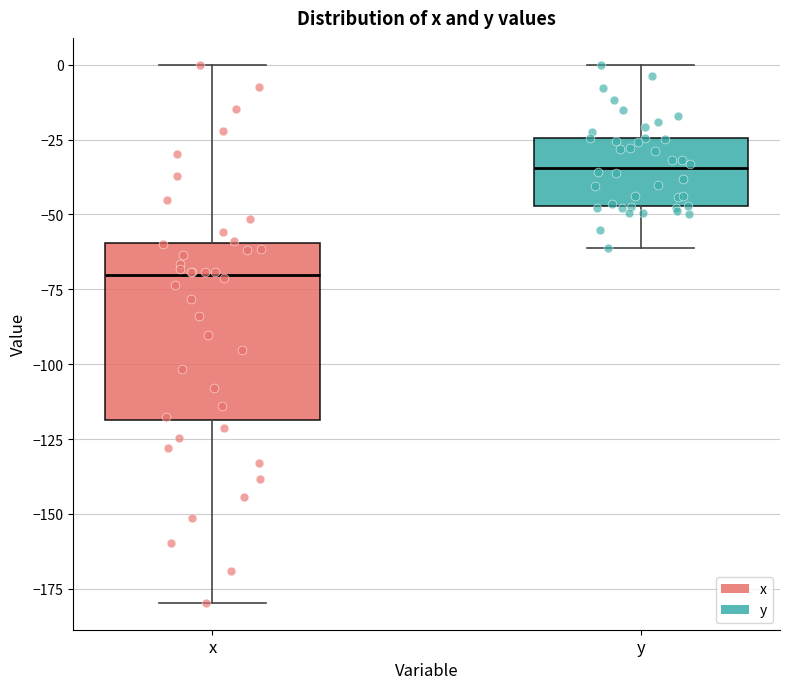

Reading left to right, transcribe this box plot: for each box, give where its median line is, the range the box spans, and where its two whiskers end, as read against the y-axis. The values are not printed on the chart, so give them approximately, as read against the axis.

x: median -70, box -120 to -60, whiskers -180 to 0
y: median -35, box -45 to -25, whiskers -60 to 0